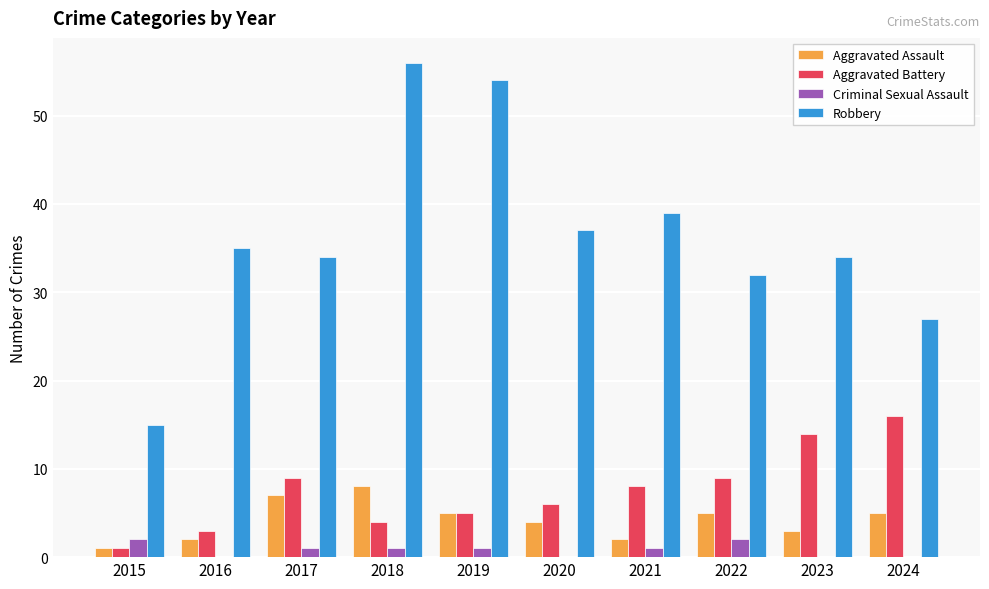

At which category is the sum across all series the highest?

2018